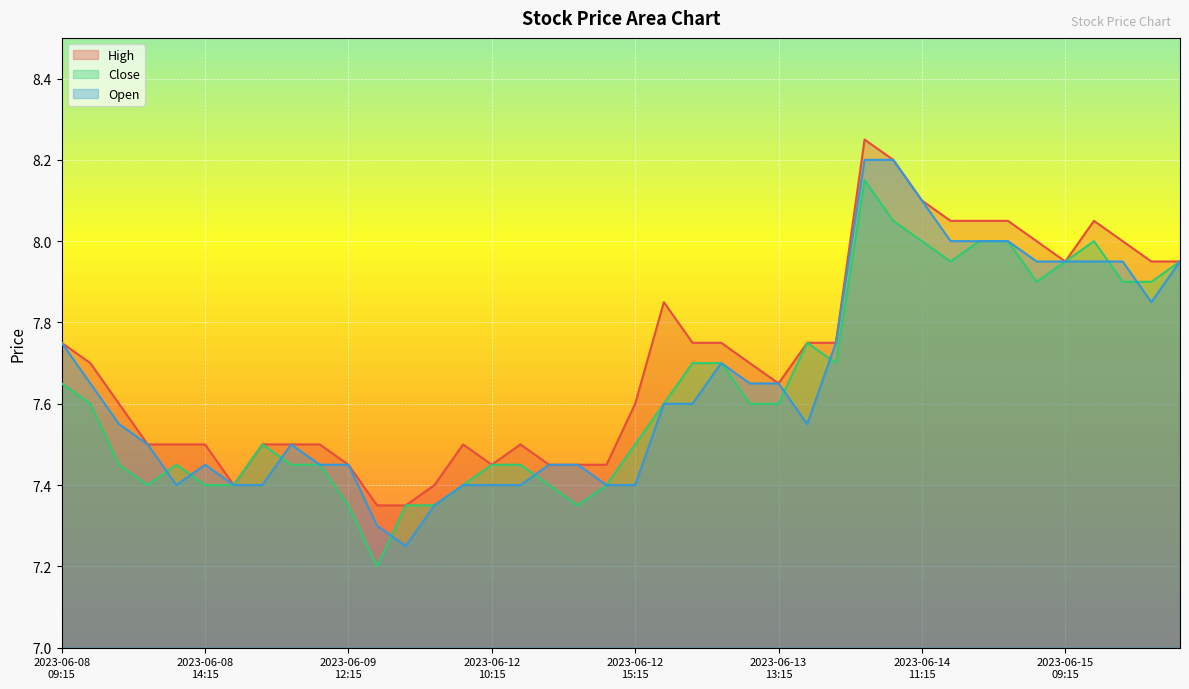

True or false: Close and High intersect in this chart.

False